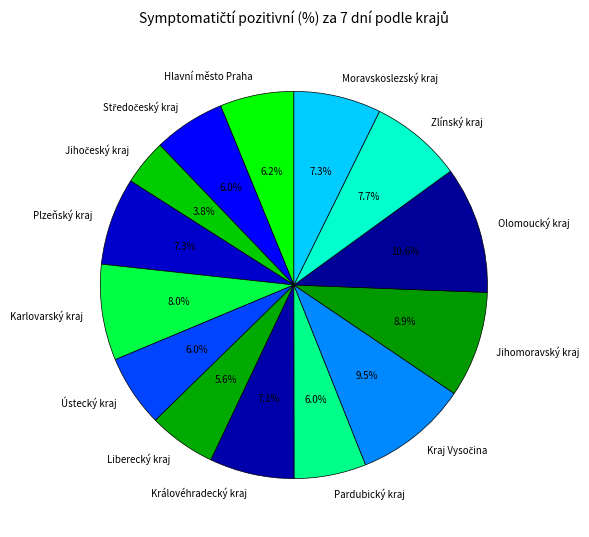

True or false: Karlovarský kraj accounts for 18% of the total.

False